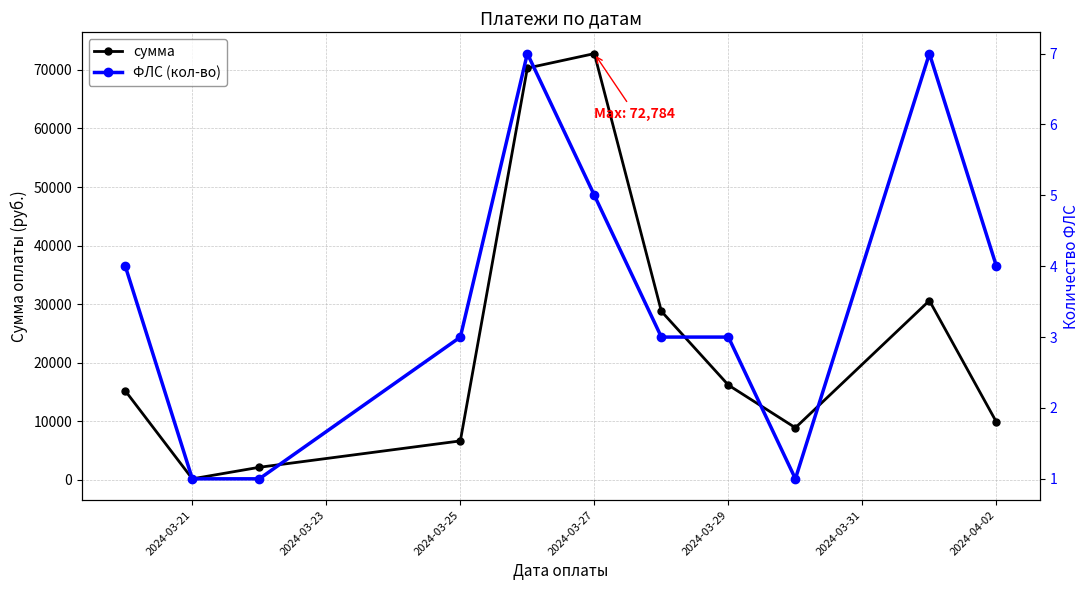

True or false: сумма has more than 2 points higher than both neighbors.

False